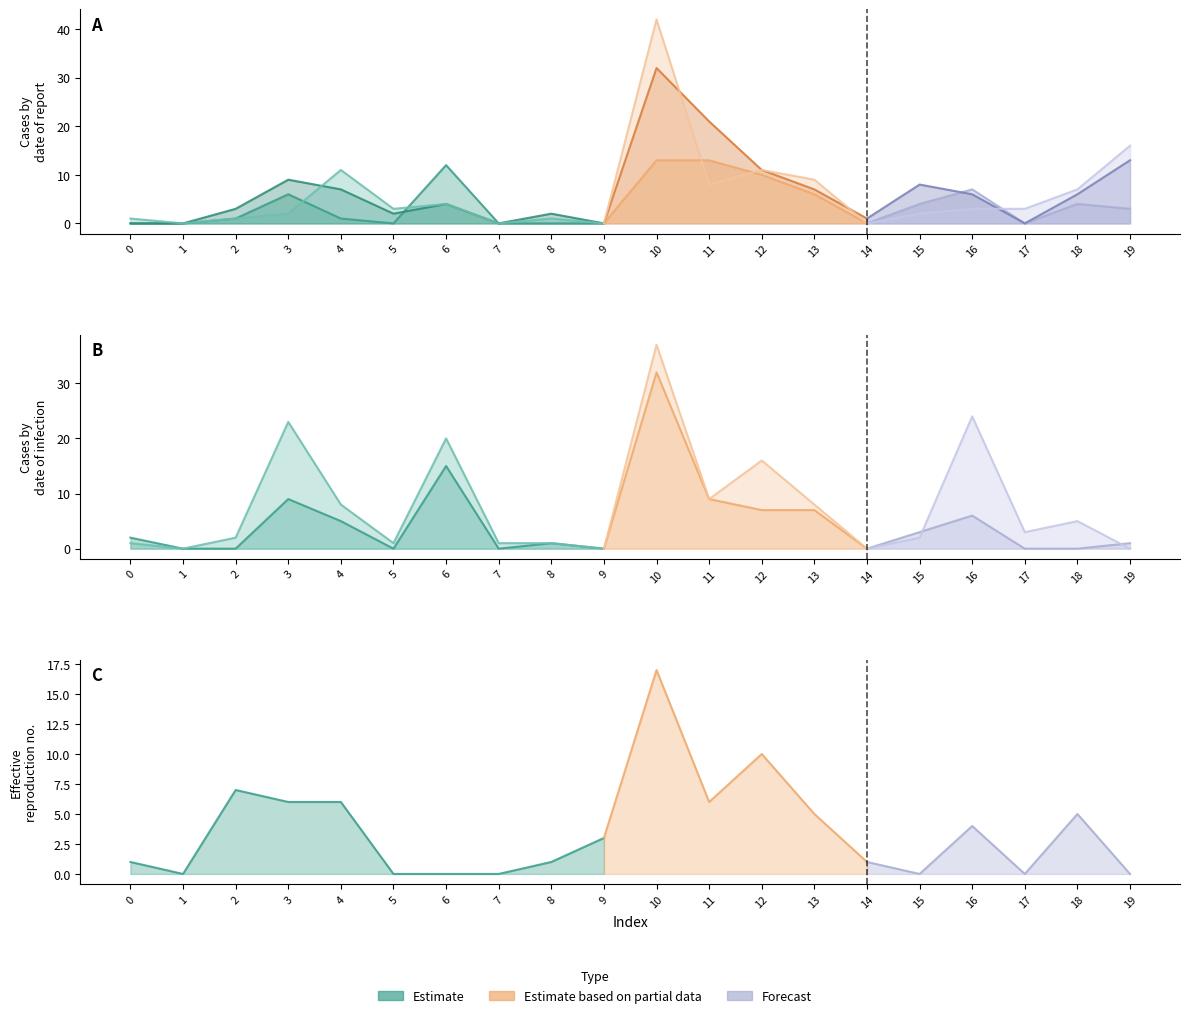

True or false: col_5 has more than 2 points higher than both neighbors.

True